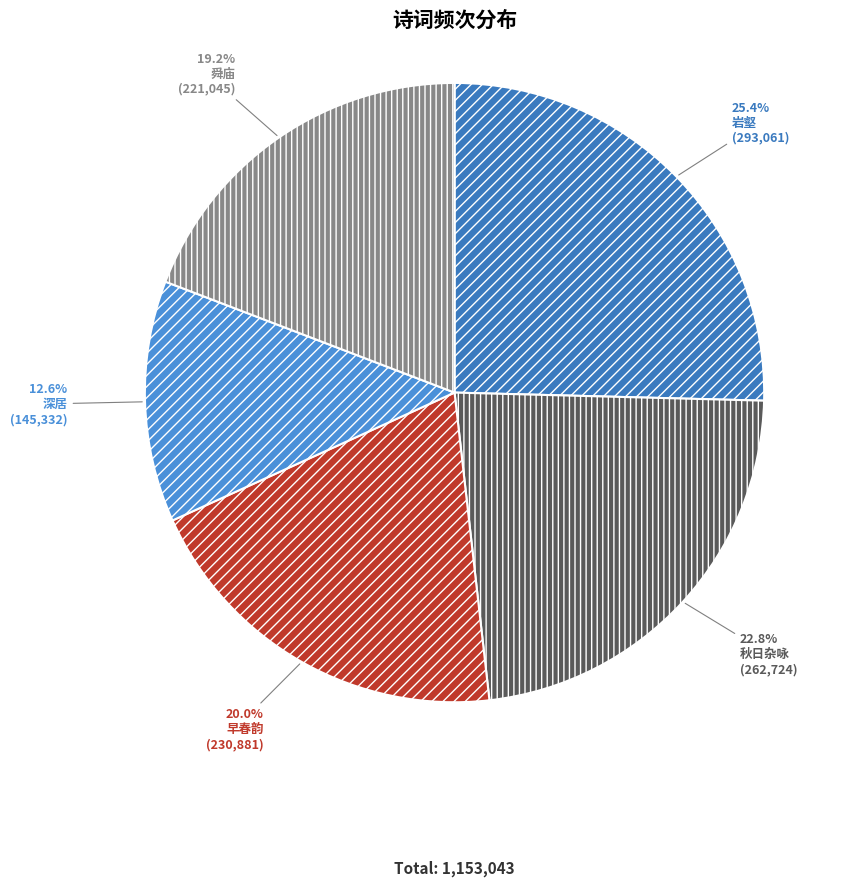

Count the number of slices in the pie.

5